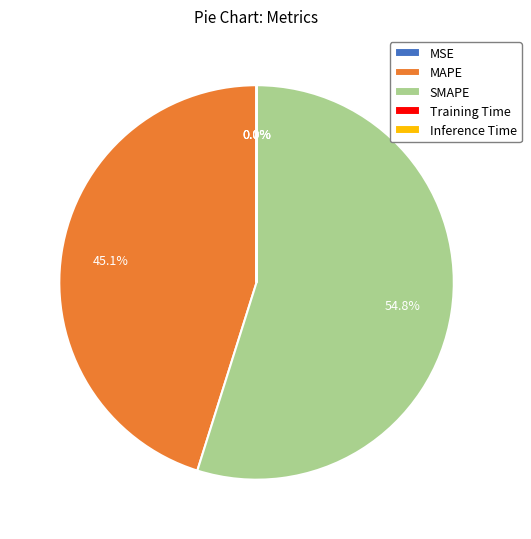

What percentage is the SMAPE slice, to the nearest percent?

55%